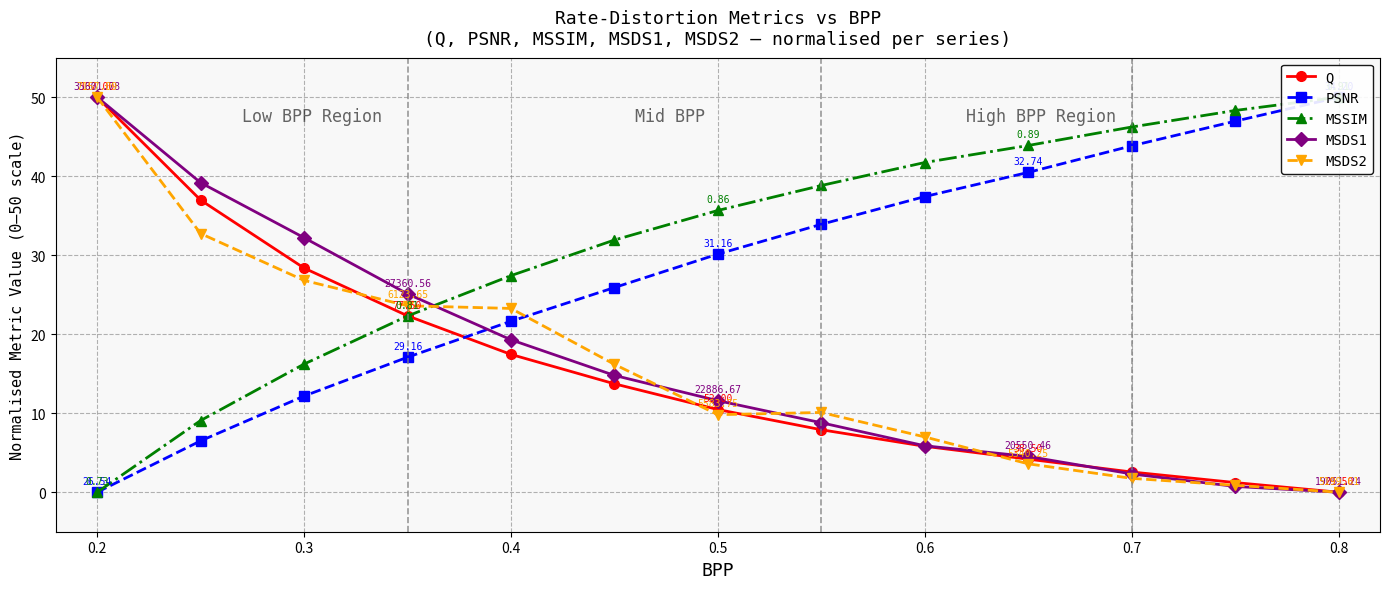

Which series ends up on top after the final intersection of Q and PSNR?

PSNR